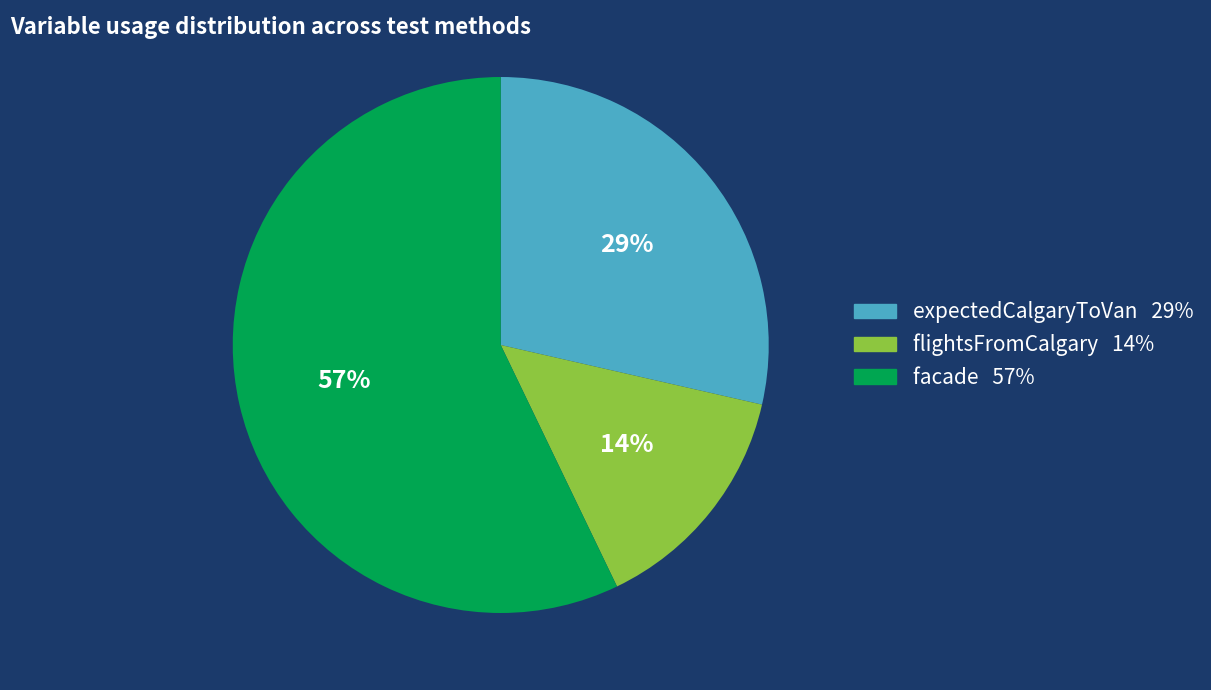

Count the number of slices in the pie.

3